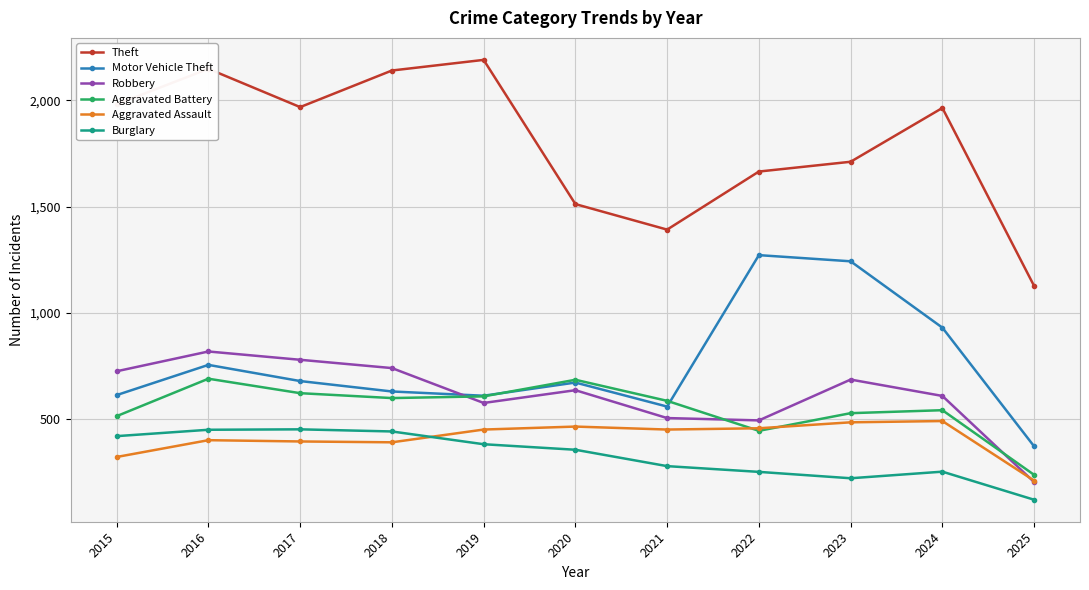

At how many categories does at least one series exceed 415?

11